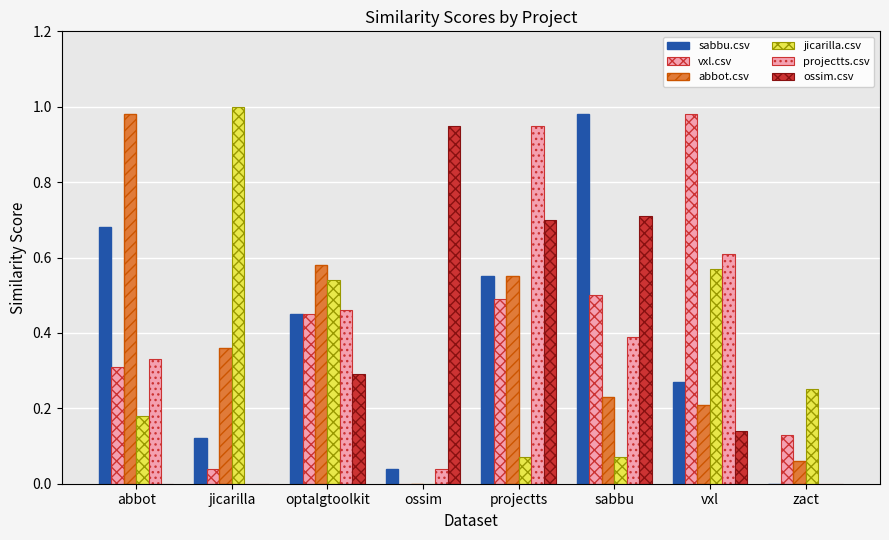

Which category has the lowest value in the ossim.csv series?

abbot